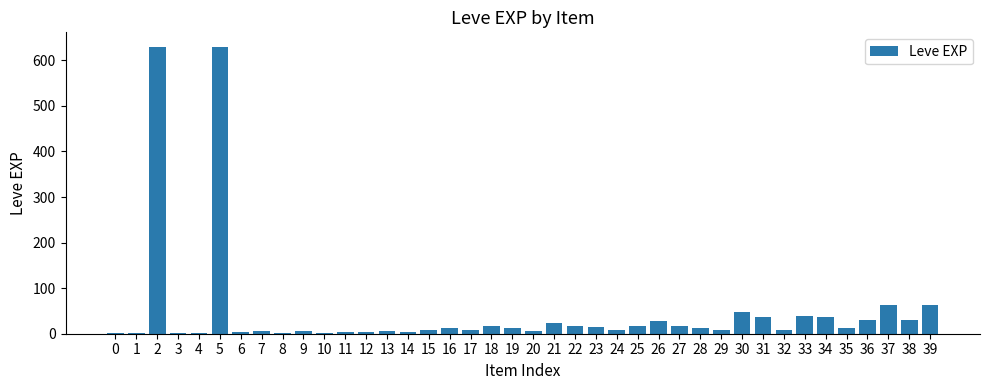

True or false: the data shows 62 at 39.

True